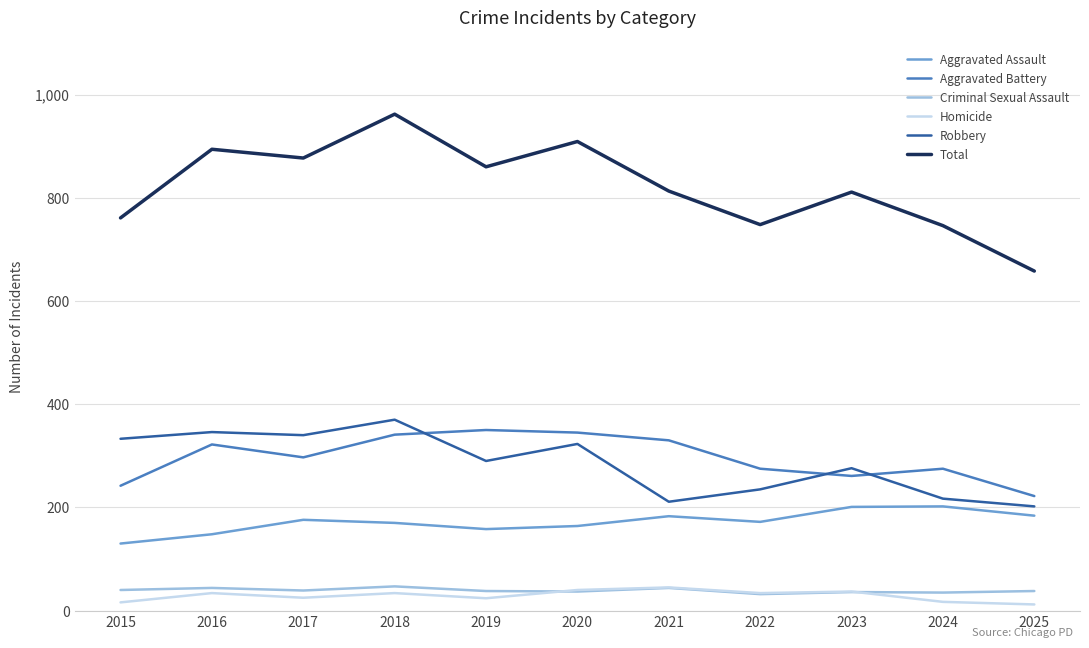

What is the spread (max minus min) of values at 2022?

716